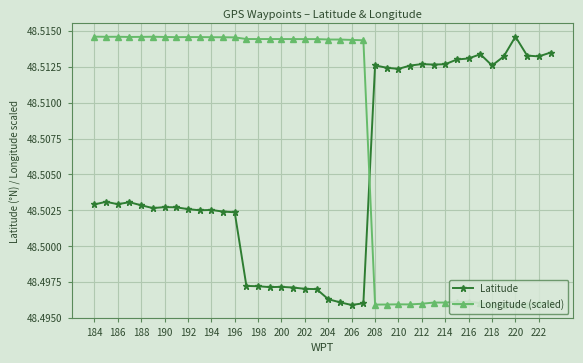

True or false: Latitude has more than 2 points higher than both neighbors.

True